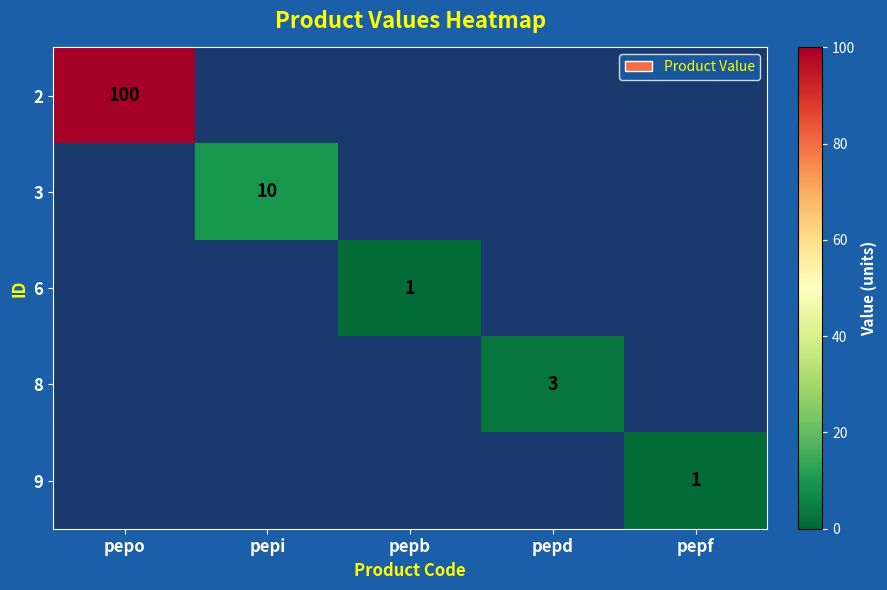

At which label does 3 reach its peak?

pepi